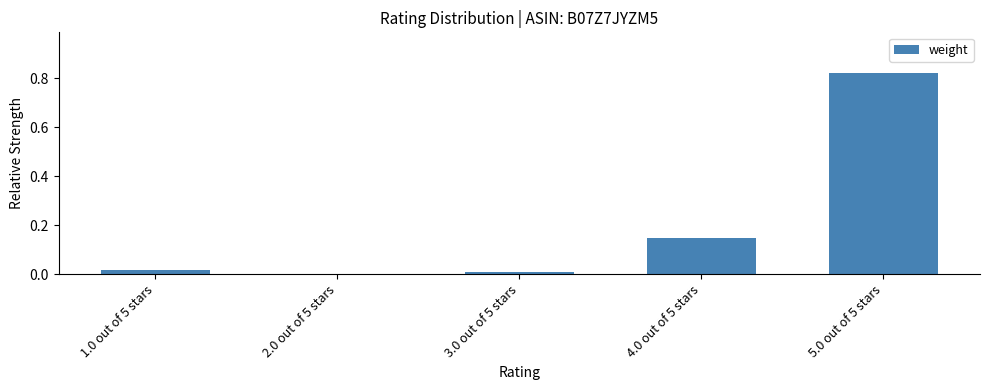

Which has a higher value, 4.0 out of 5 stars or 5.0 out of 5 stars?

5.0 out of 5 stars